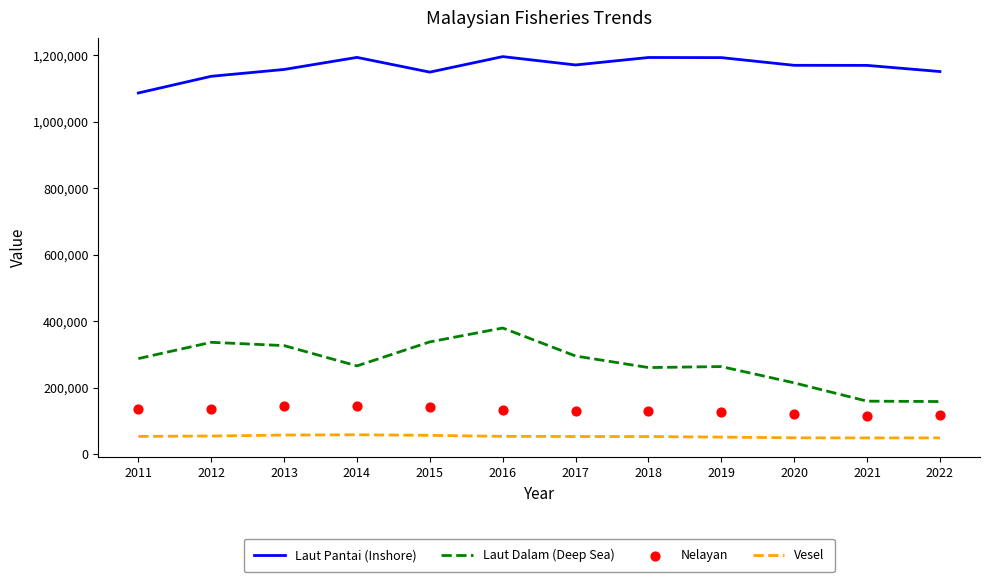

At how many categories does at least one series exceed 844808?

12